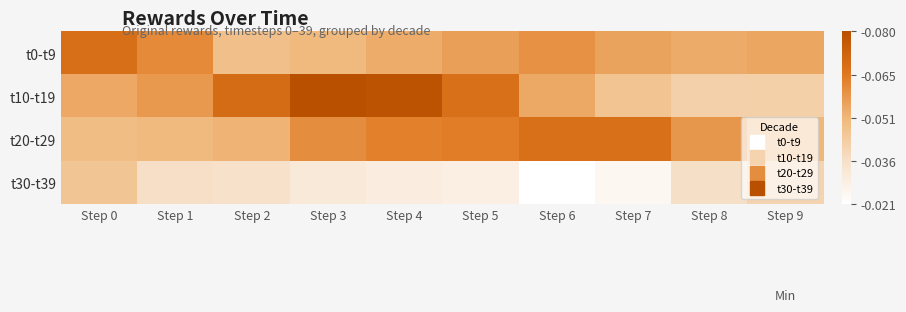

Reading left to right, what are all the values shown in this chart?

t0-t9: Step 0=0.1	Step 1=0.1	Step 2=0.0	Step 3=0.0	Step 4=0.1	Step 5=0.1	Step 6=0.1	Step 7=0.1	Step 8=0.1	Step 9=0.1
t10-t19: Step 0=0.1	Step 1=0.1	Step 2=0.1	Step 3=0.1	Step 4=0.1	Step 5=0.1	Step 6=0.1	Step 7=0.0	Step 8=0.0	Step 9=0.0
t20-t29: Step 0=0.0	Step 1=0.0	Step 2=0.1	Step 3=0.1	Step 4=0.1	Step 5=0.1	Step 6=0.1	Step 7=0.1	Step 8=0.1	Step 9=0.1
t30-t39: Step 0=0.0	Step 1=0.0	Step 2=0.0	Step 3=0.0	Step 4=0.0	Step 5=0.0	Step 6=0.0	Step 7=0.0	Step 8=0.0	Step 9=0.0